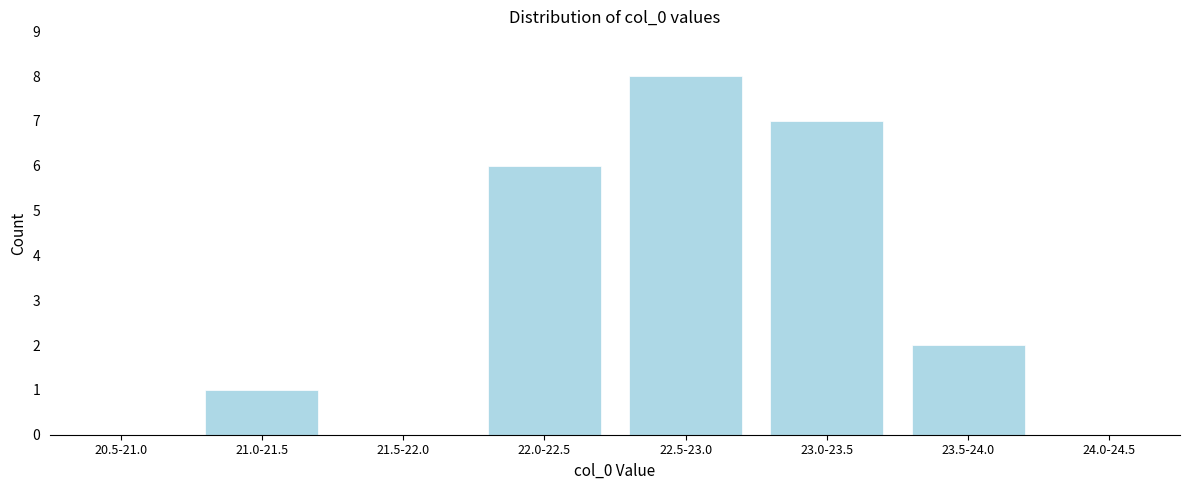

Reading left to right, extract all data points from this chart.

20.5-21.0=0	21.0-21.5=1	21.5-22.0=0	22.0-22.5=6	22.5-23.0=8	23.0-23.5=7	23.5-24.0=2	24.0-24.5=0